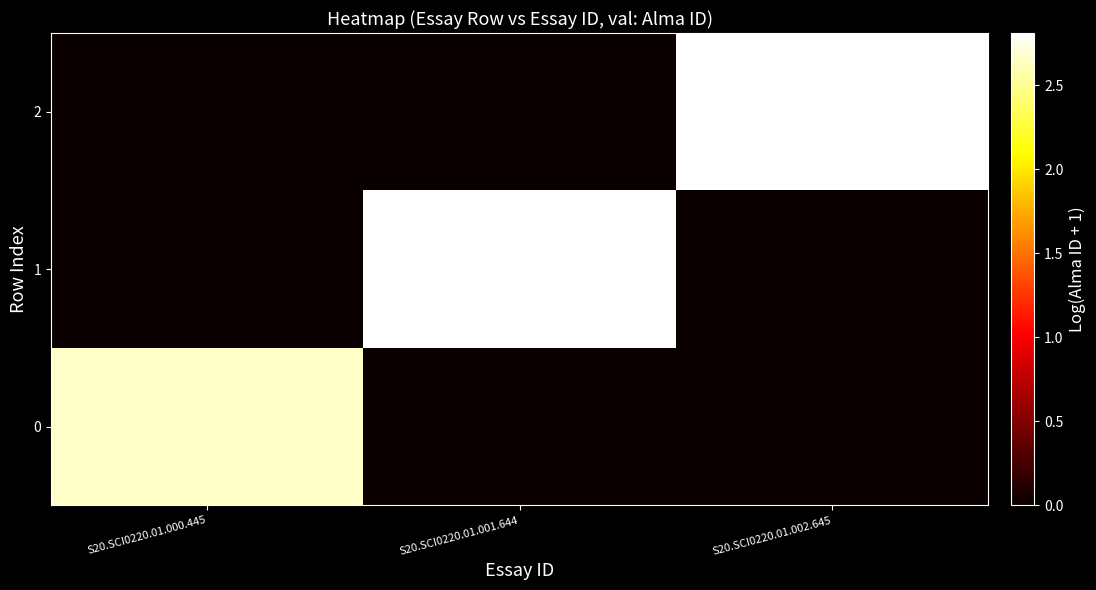

Rank the series at S20.SCI0220.01.000.445 from lowest to highest value.

1, 2, 0